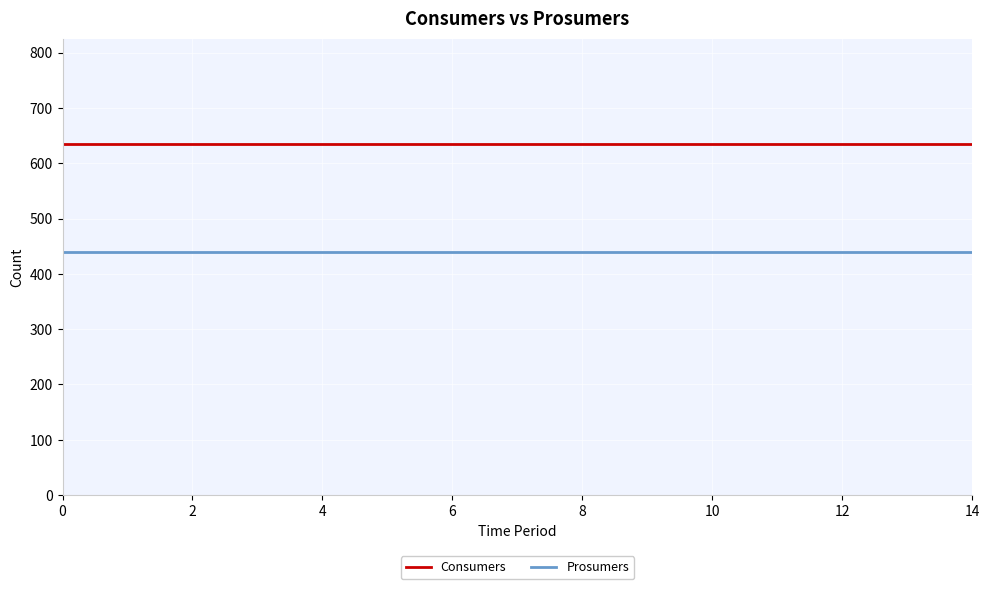

True or false: Prosumers and Consumers intersect in this chart.

False